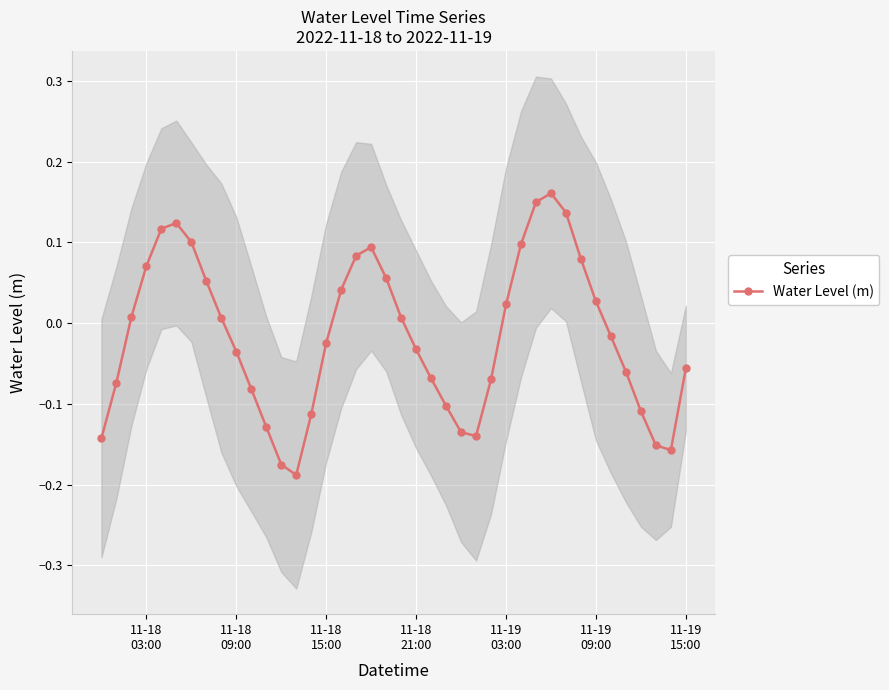

What is the maximum value shown in the chart?

0.2